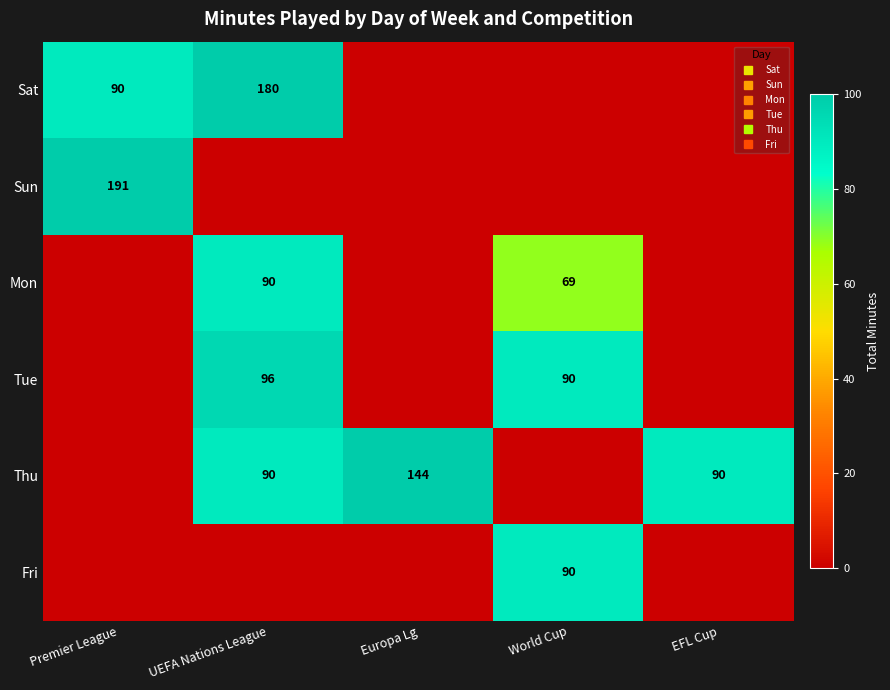

The value of Mon at UEFA Nations League is 90. True or false?

True